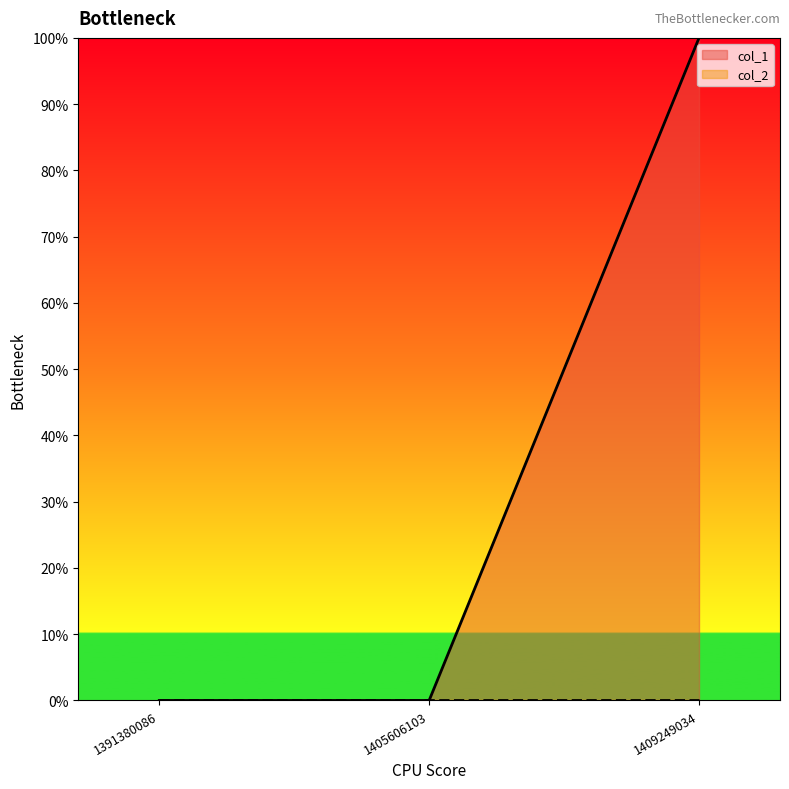

Rank the categories by value from highest to lowest.

1409249034, 1391380086, 1405606103